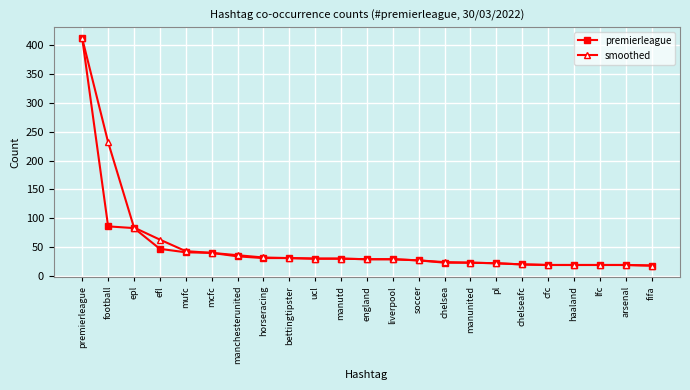

How many lines are shown in the chart?

2